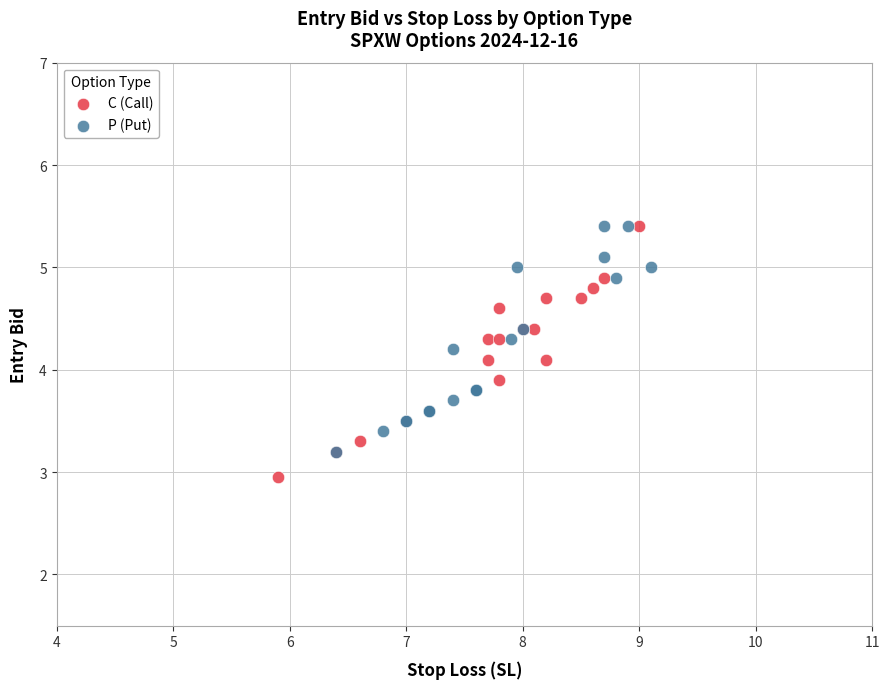

Which series reaches the minimum Y coordinate?

C (Call)